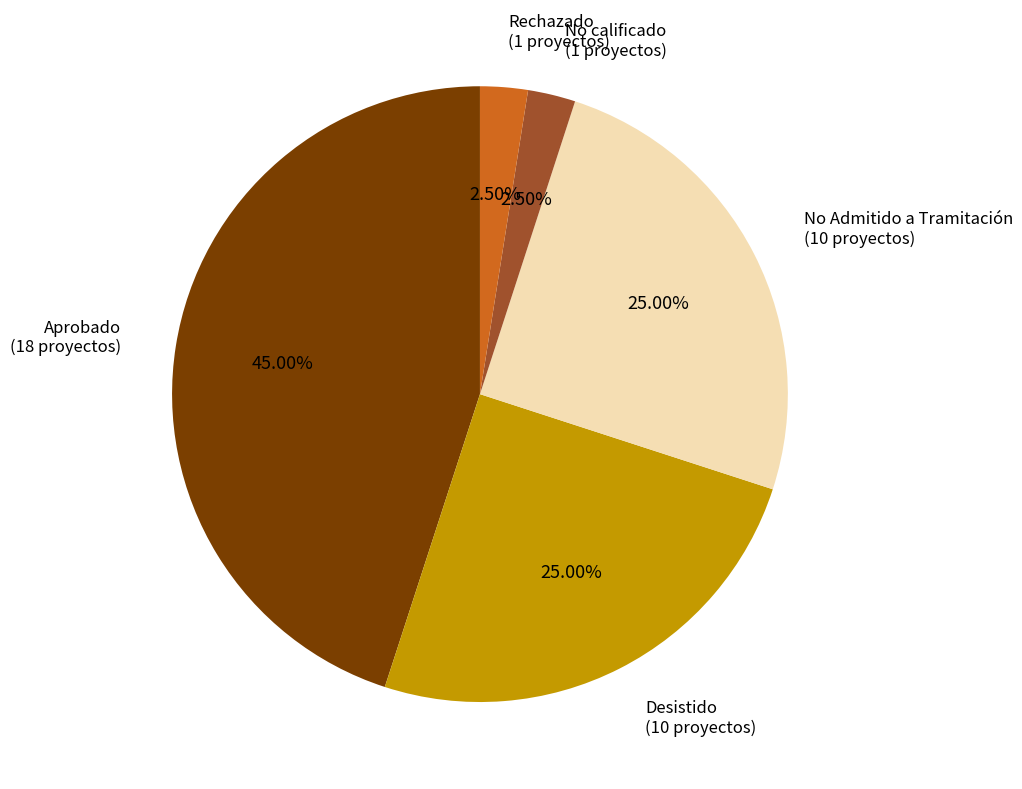

Is there a majority slice in this chart?

No